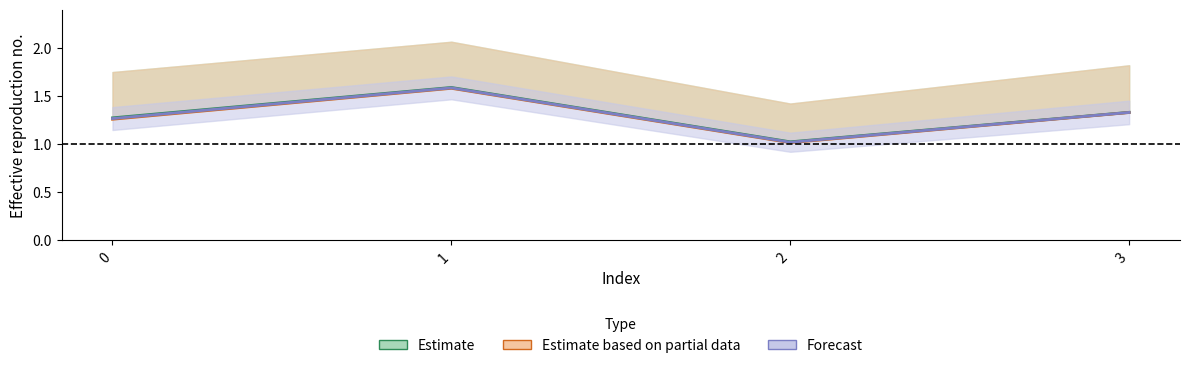

Which label corresponds to the smallest value in the chart?

2